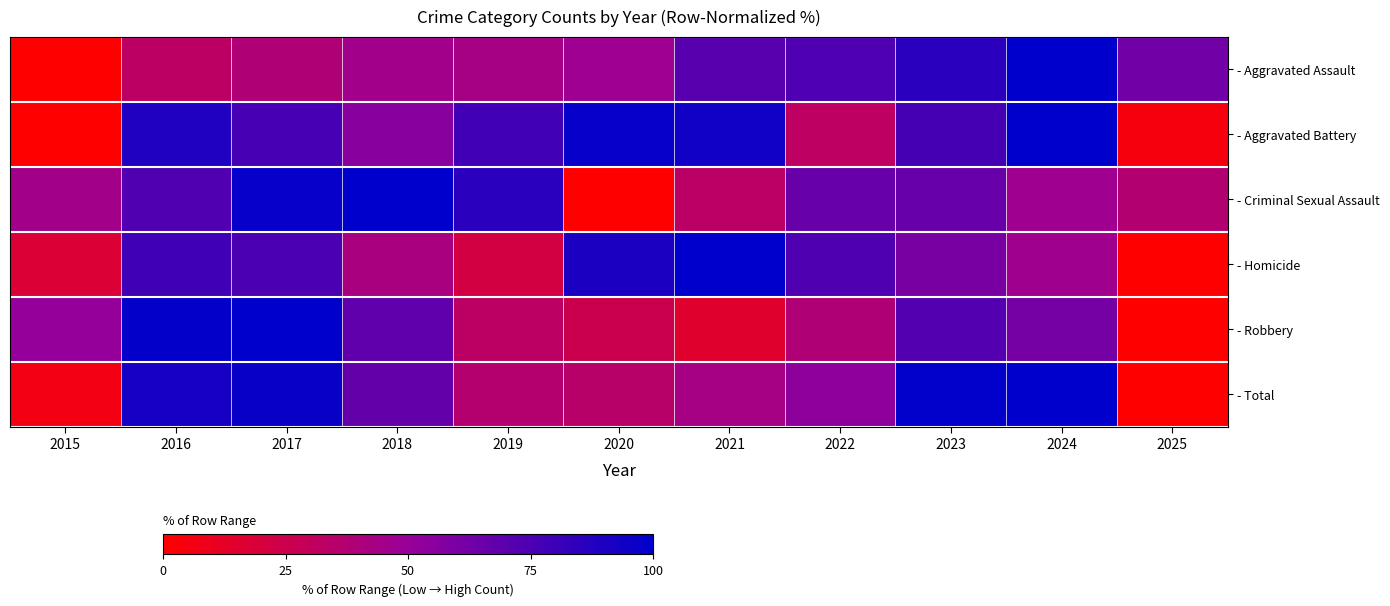

Reading right to left, list all the values displayed in this chart.

- Aggravated Assault: 2025=62.9	2024=100.0	2023=86.0	2022=74.4	2021=71.0	2020=47.3	2019=43.3	2018=45.5	2017=38.8	2016=32.7	2015=0.0
- Aggravated Battery: 2025=4.6	2024=100.0	2023=76.8	2022=32.2	2021=94.1	2020=97.8	2019=78.5	2018=55.1	2017=76.2	2016=89.1	2015=0.0
- Criminal Sexual Assault: 2025=36.7	2024=46.9	2023=66.2	2022=65.9	2021=33.4	2020=0.0	2019=86.2	2018=100.0	2017=98.0	2016=73.8	2015=45.2
- Homicide: 2025=0.0	2024=46.9	2023=60.6	2022=74.0	2021=100.0	2020=90.6	2019=22.0	2018=42.1	2017=75.2	2016=78.7	2015=17.7
- Robbery: 2025=0.0	2024=61.7	2023=72.8	2022=38.6	2021=15.2	2020=25.7	2019=32.7	2018=68.4	2017=100.0	2016=98.6	2015=50.9
- Total: 2025=0.0	2024=100.0	2023=98.8	2022=53.9	2021=43.0	2020=34.6	2019=36.7	2018=67.0	2017=96.6	2016=92.4	2015=6.1